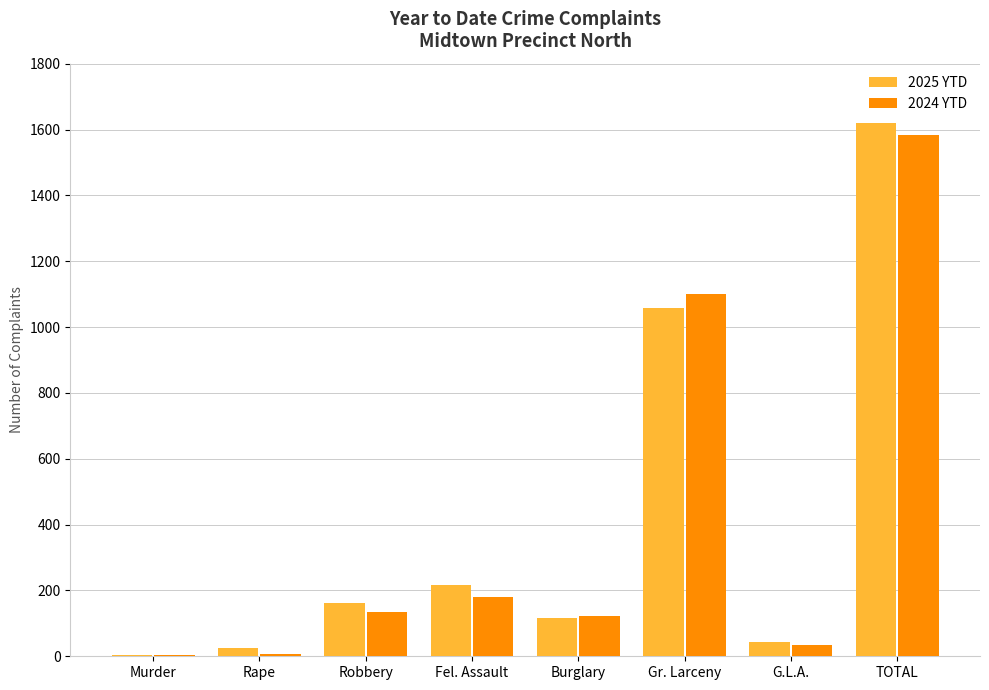

At which category is the sum across all series the highest?

TOTAL